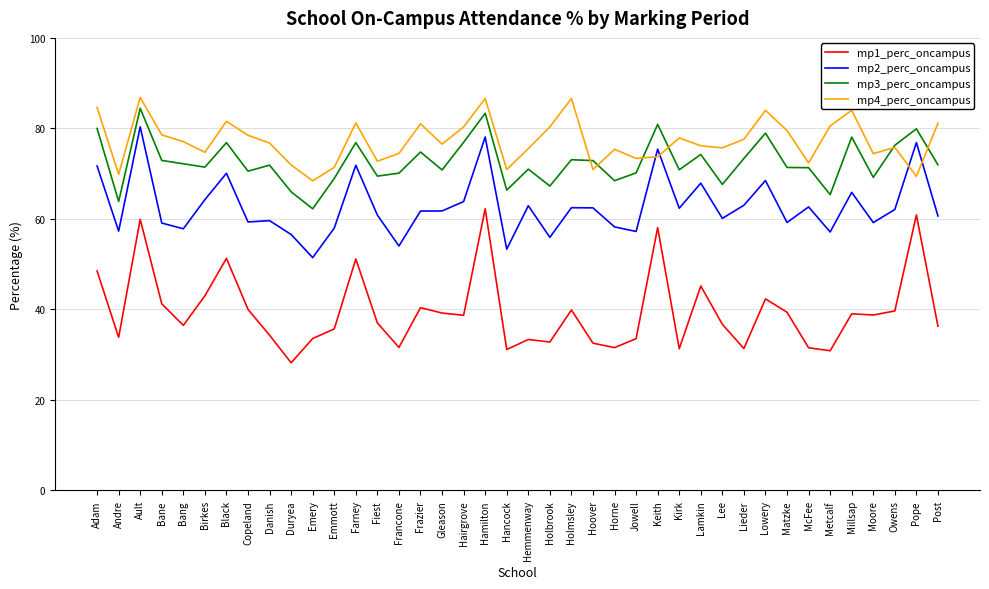

What position from the left is Hoover?

24